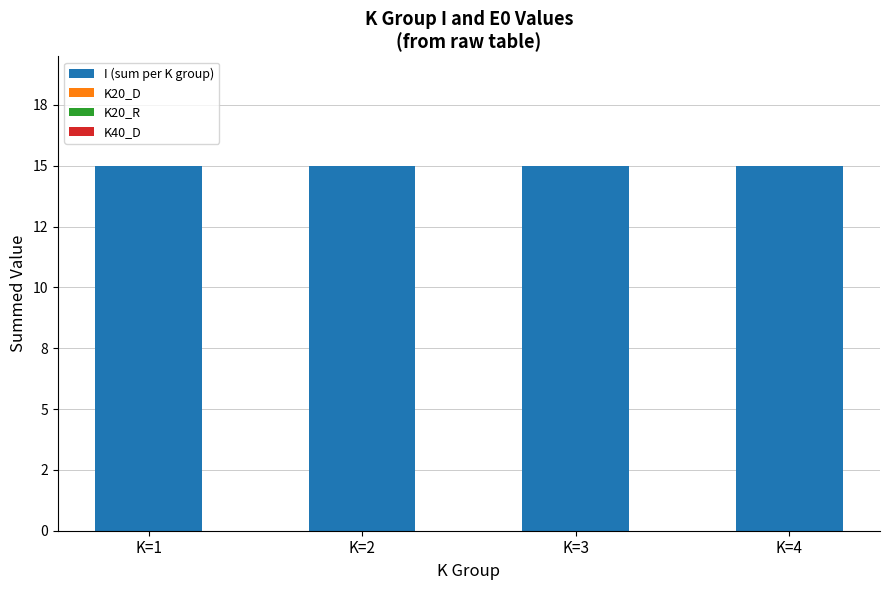

Which series has the largest total across all categories?

I (sum per K group)